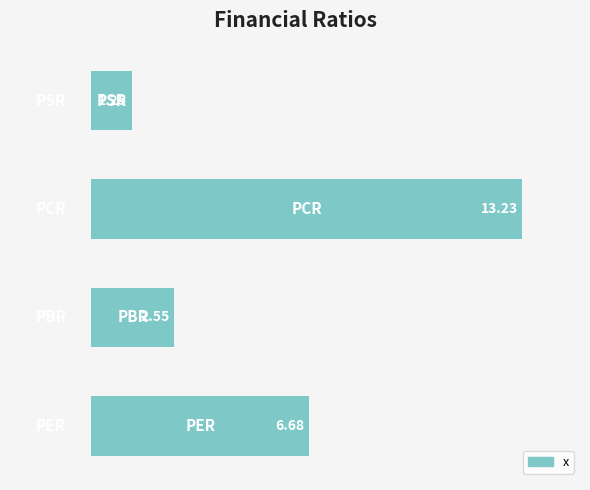

Reading right to left, list all the values displayed in this chart.

3=1.3	2=13.2	1=2.5	0=6.7